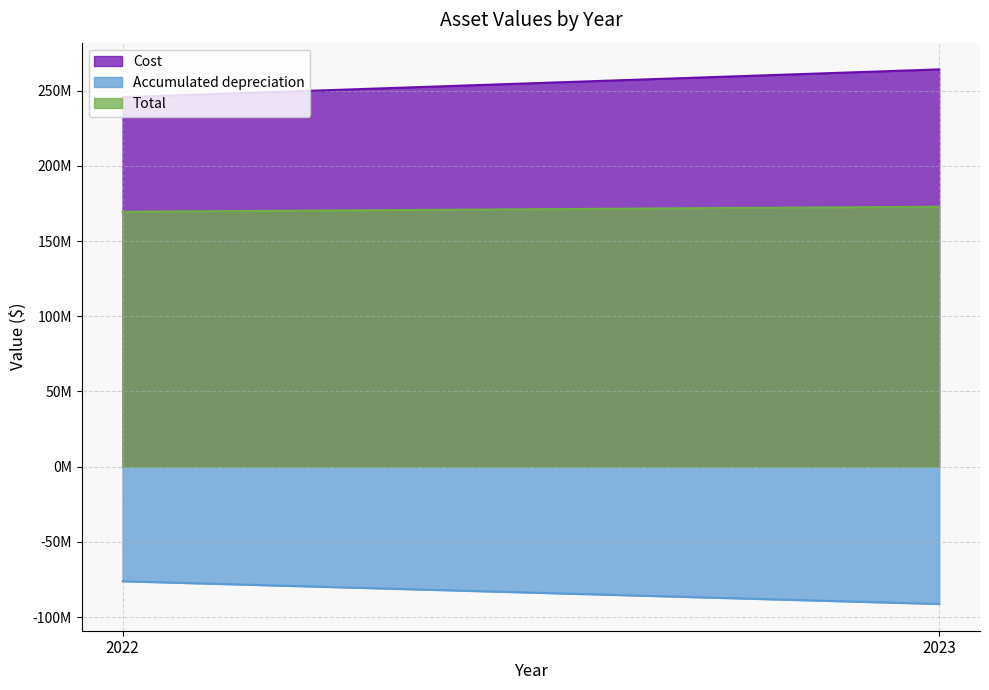

Does the chart have visible grid lines?

Yes